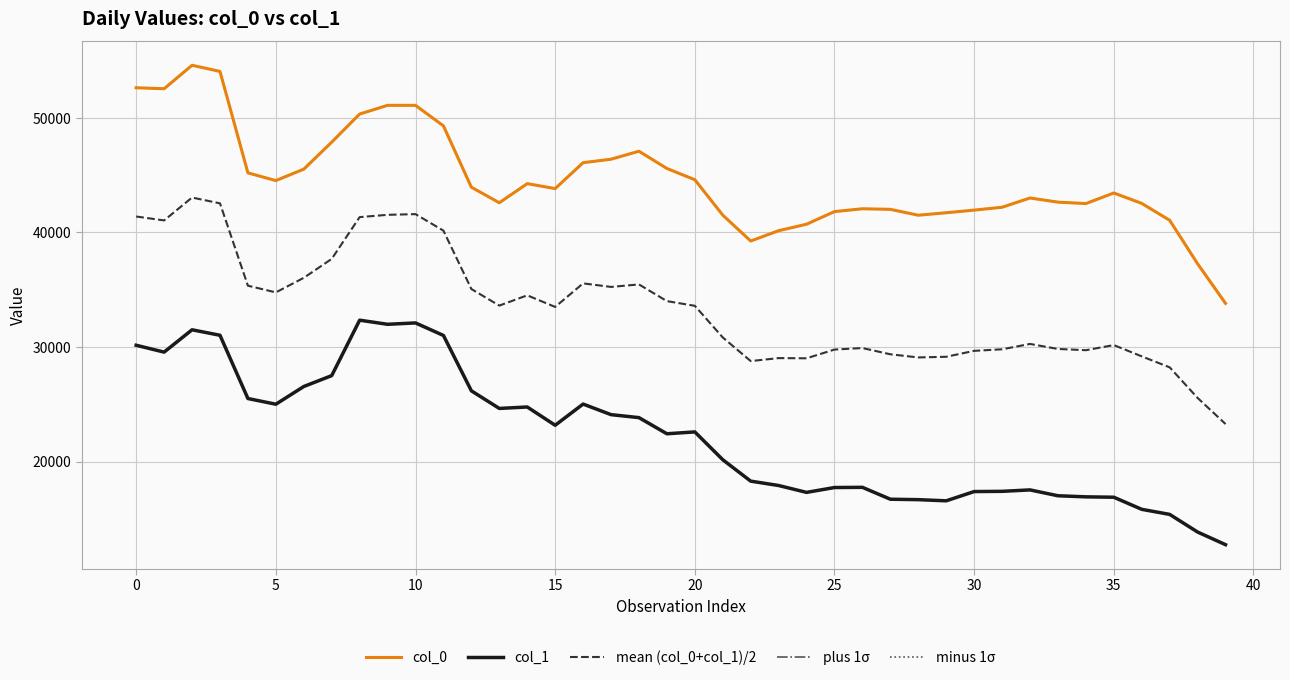

Does the chart display data point markers on the line(s)?

No